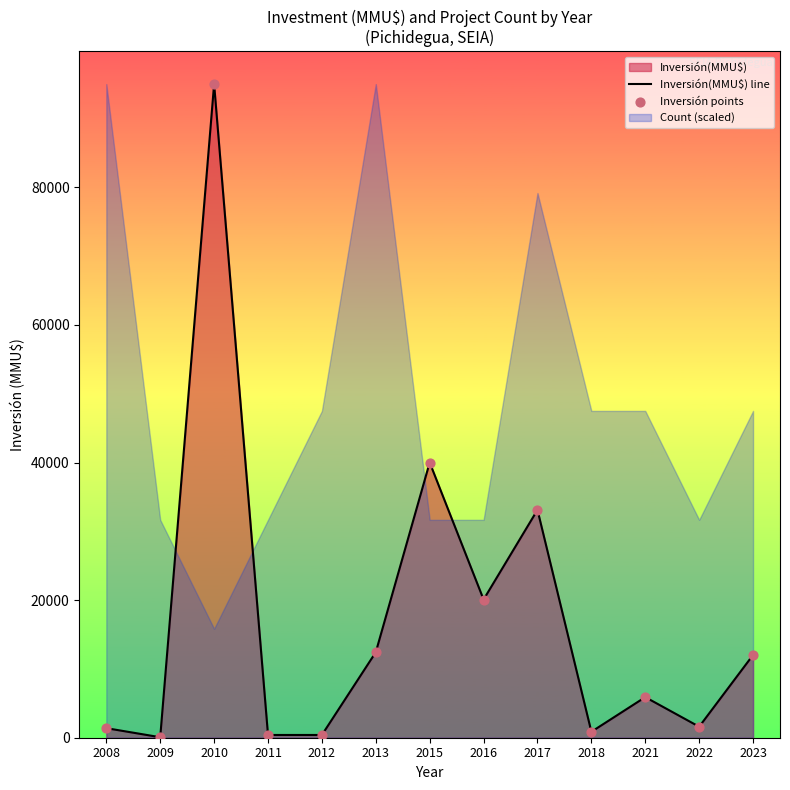

At how many categories does at least one series exceed 74992?

1